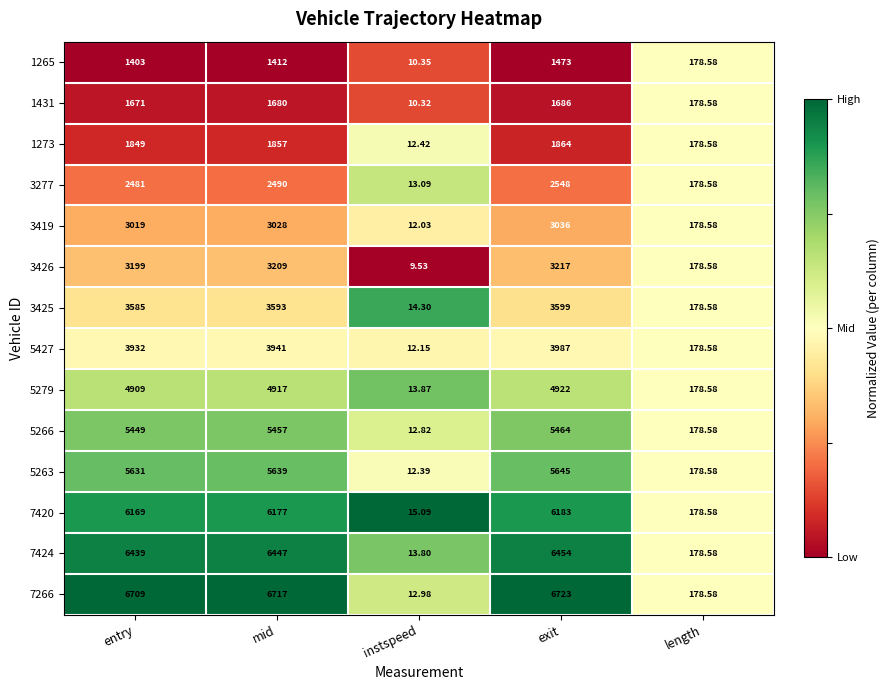

Where is 5263 nearest to the value 2828?

length